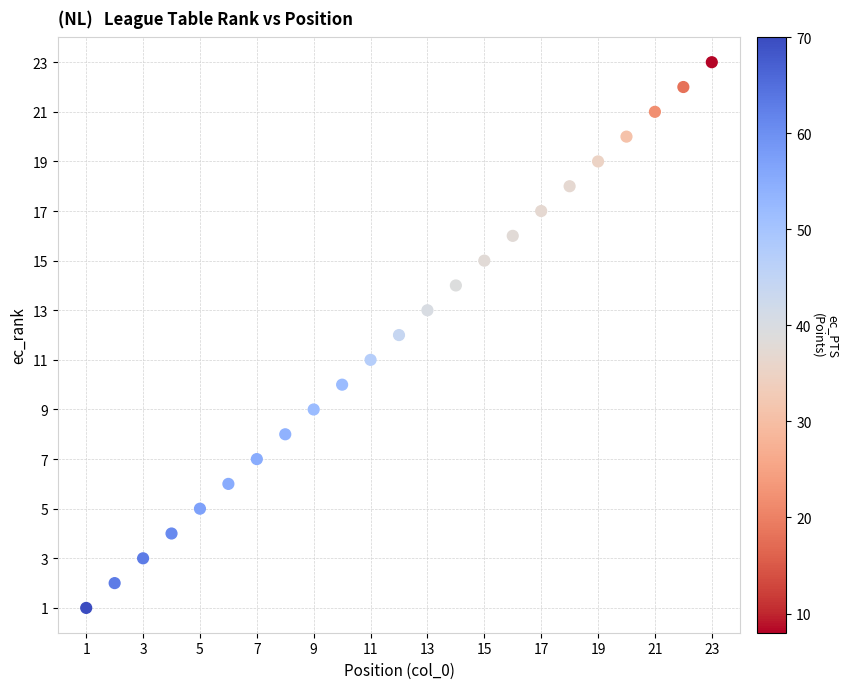

What is the range of X values (max minus min)?

22